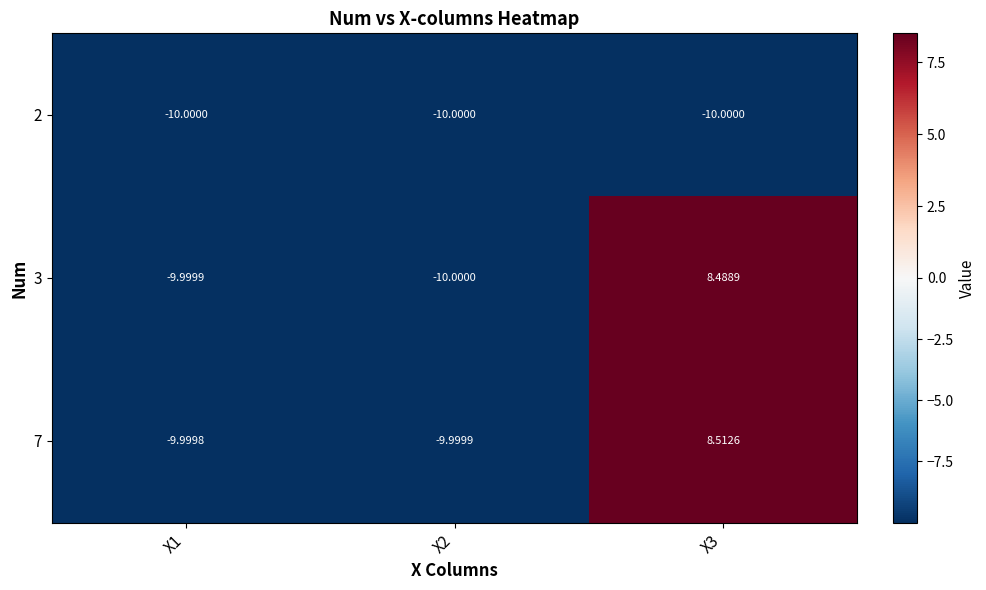

Is the value of 3 at X3 greater than the value of 2 at X2?

Yes